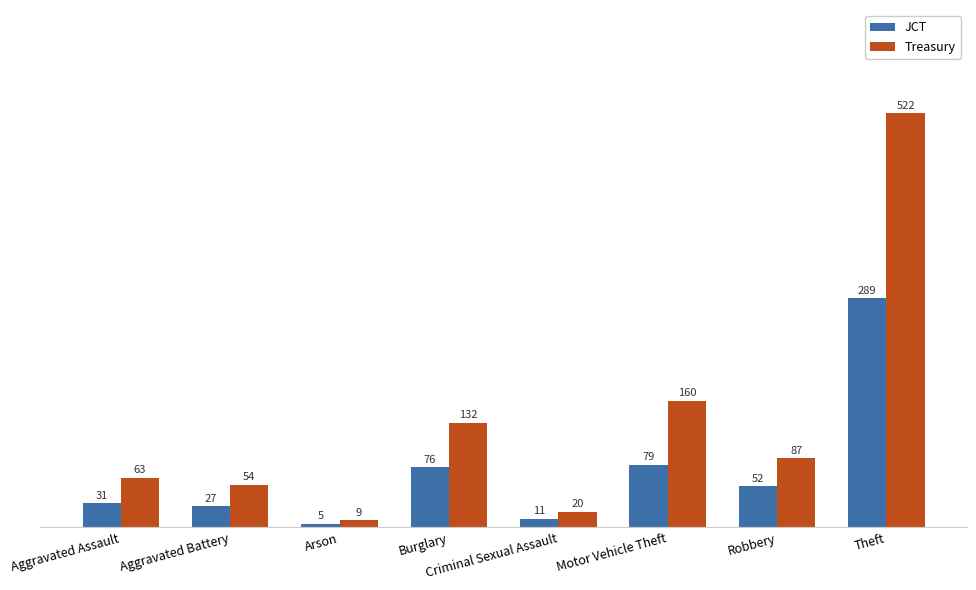

What is the total value across all series at Aggravated Assault?

94